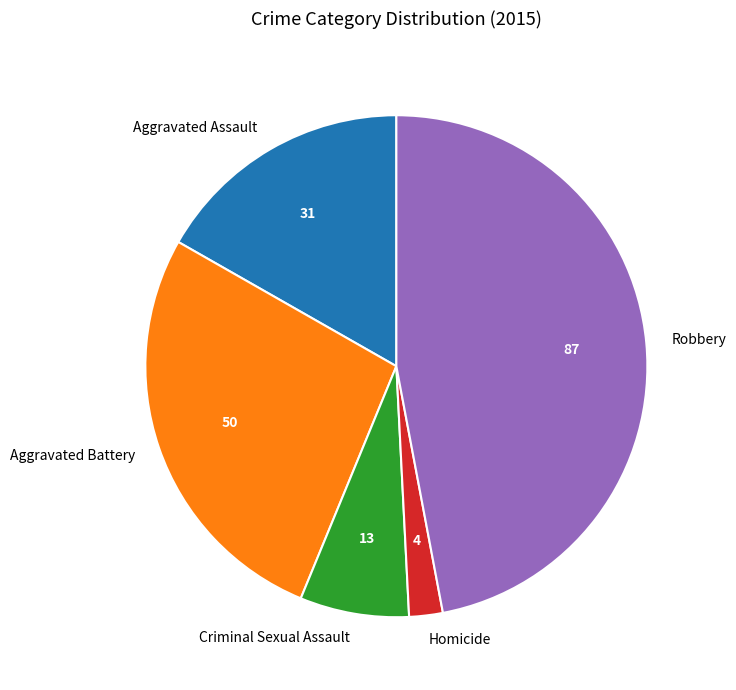

Does Aggravated Assault represent more than half of the total?

No